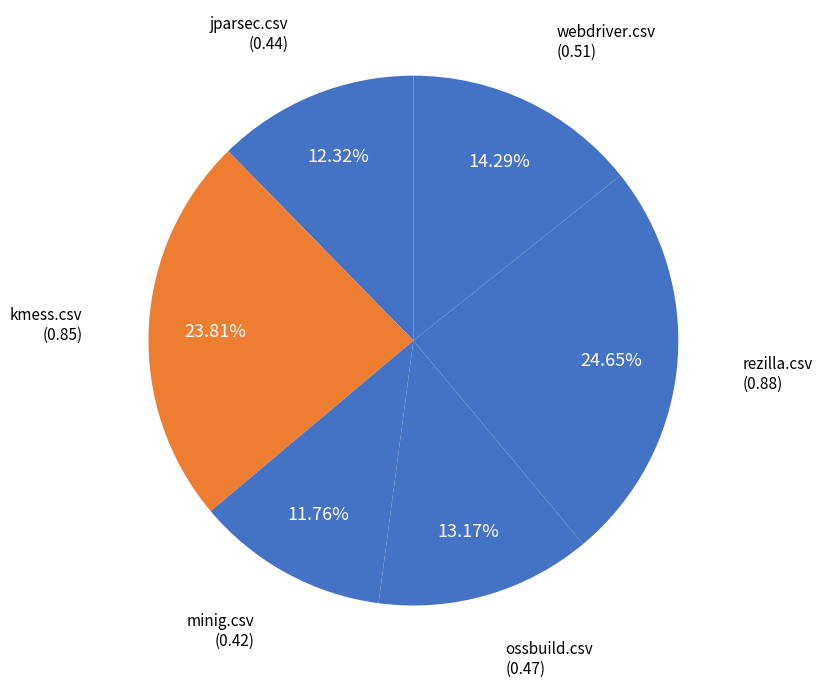

To the nearest percent, what is the average slice percentage?

17%